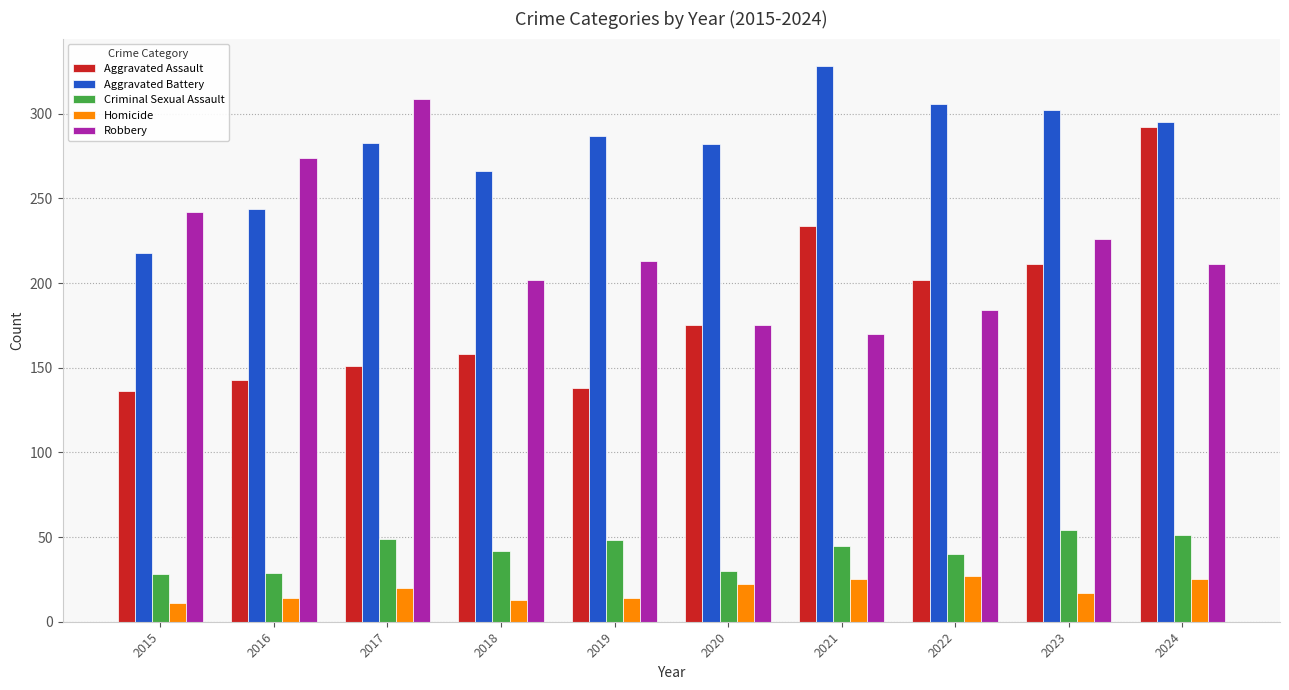

What is the minimum value shown in the chart?

11